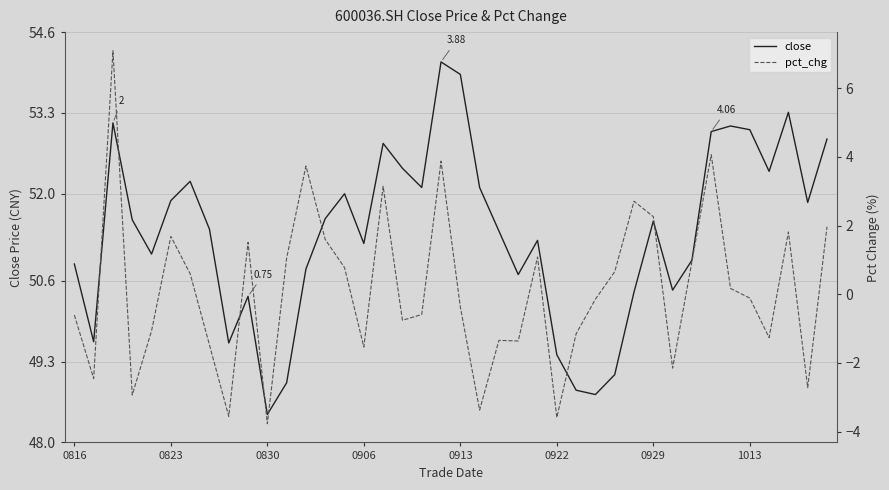

What is the approximate value of pct_chg at 26?

-1.2